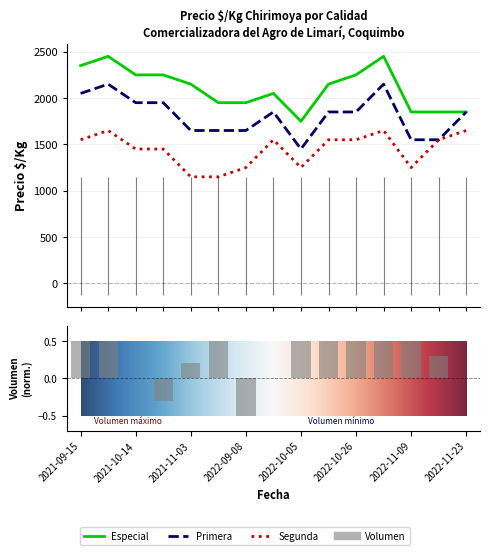

List the series in order of their peak value, lowest first.

Segunda, Primera, Especial